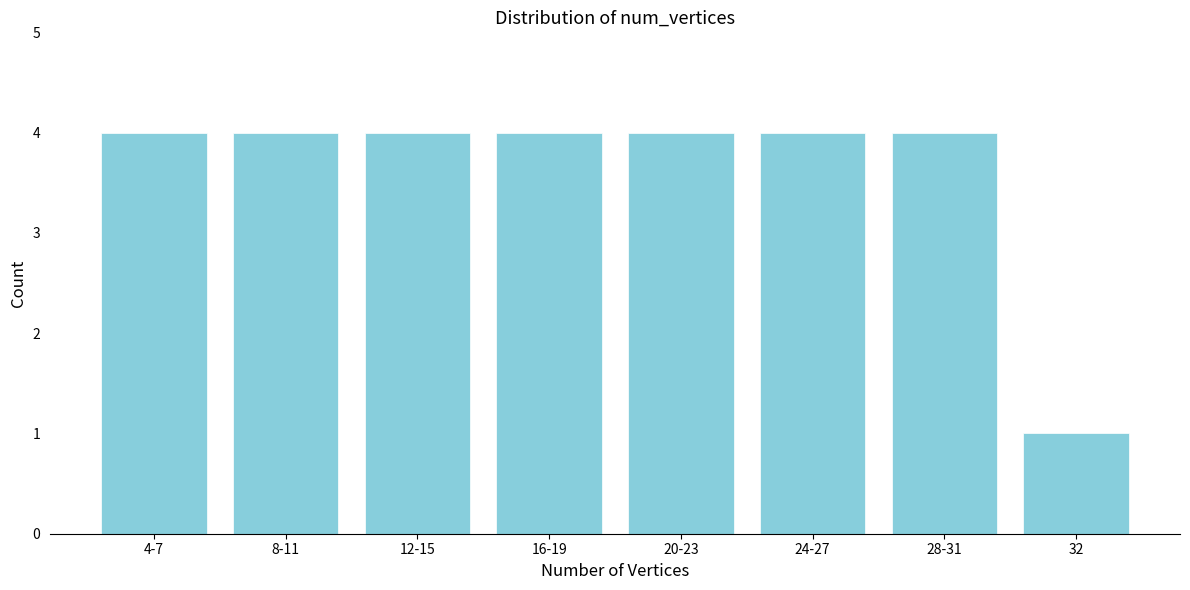

Reading left to right, transcribe all the data shown in this chart.

4-7=4	8-11=4	12-15=4	16-19=4	20-23=4	24-27=4	28-31=4	32=1